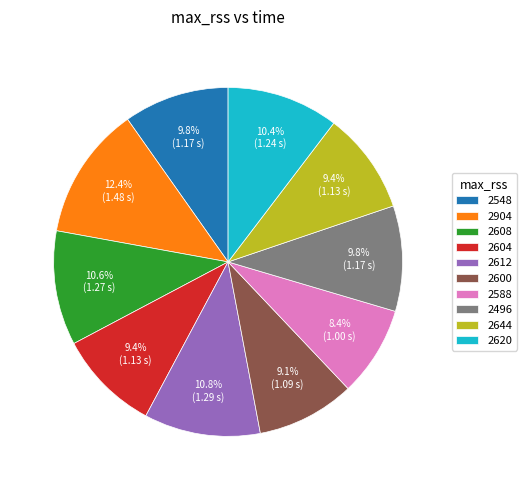

Is it true that 2548 is 10% of the pie?

True